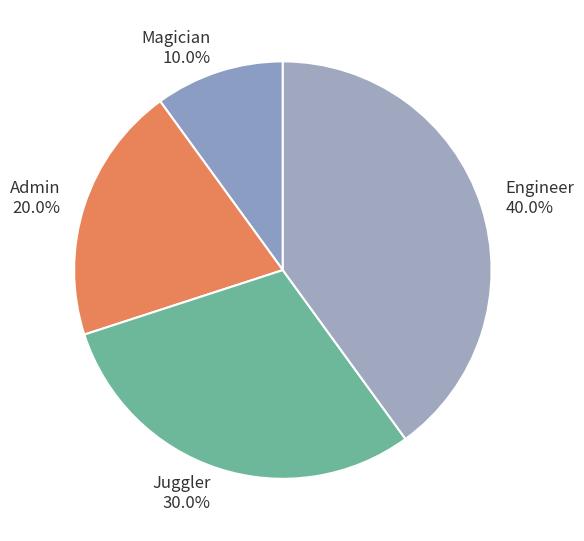

What is the ratio of the value at Engineer to the value at Admin?

2.0